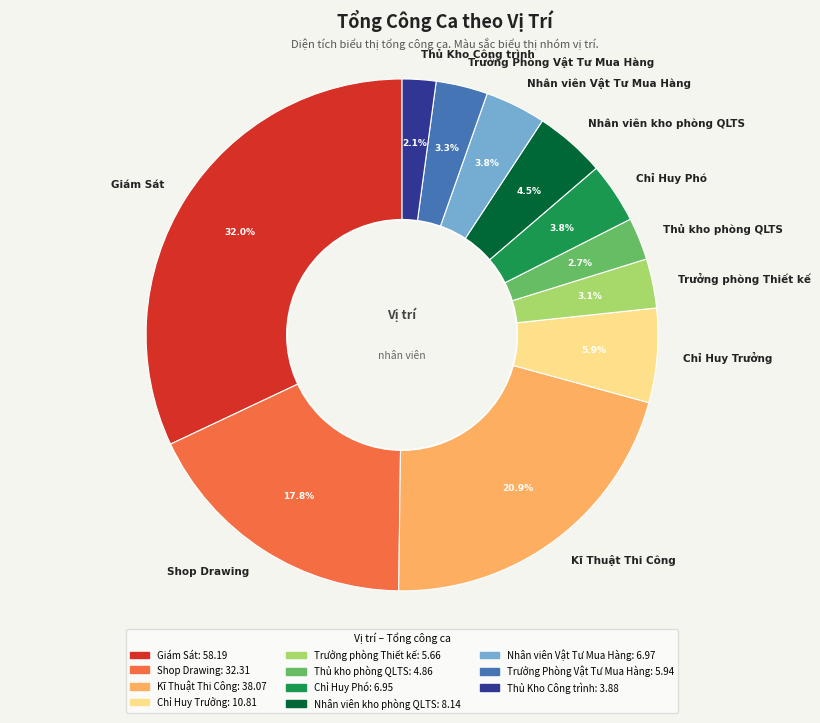

Combined, what portion of the pie is Trưởng phòng Thiết kế and Nhân viên kho phòng QLTS?

7.6%